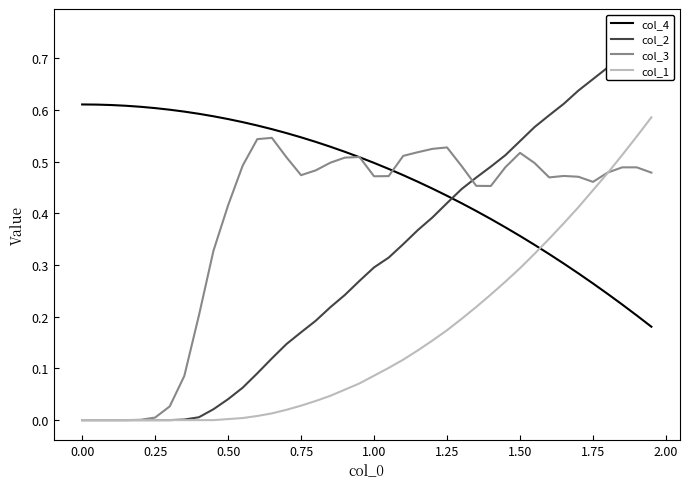

How many intersections are there between col_1 and col_4?

1